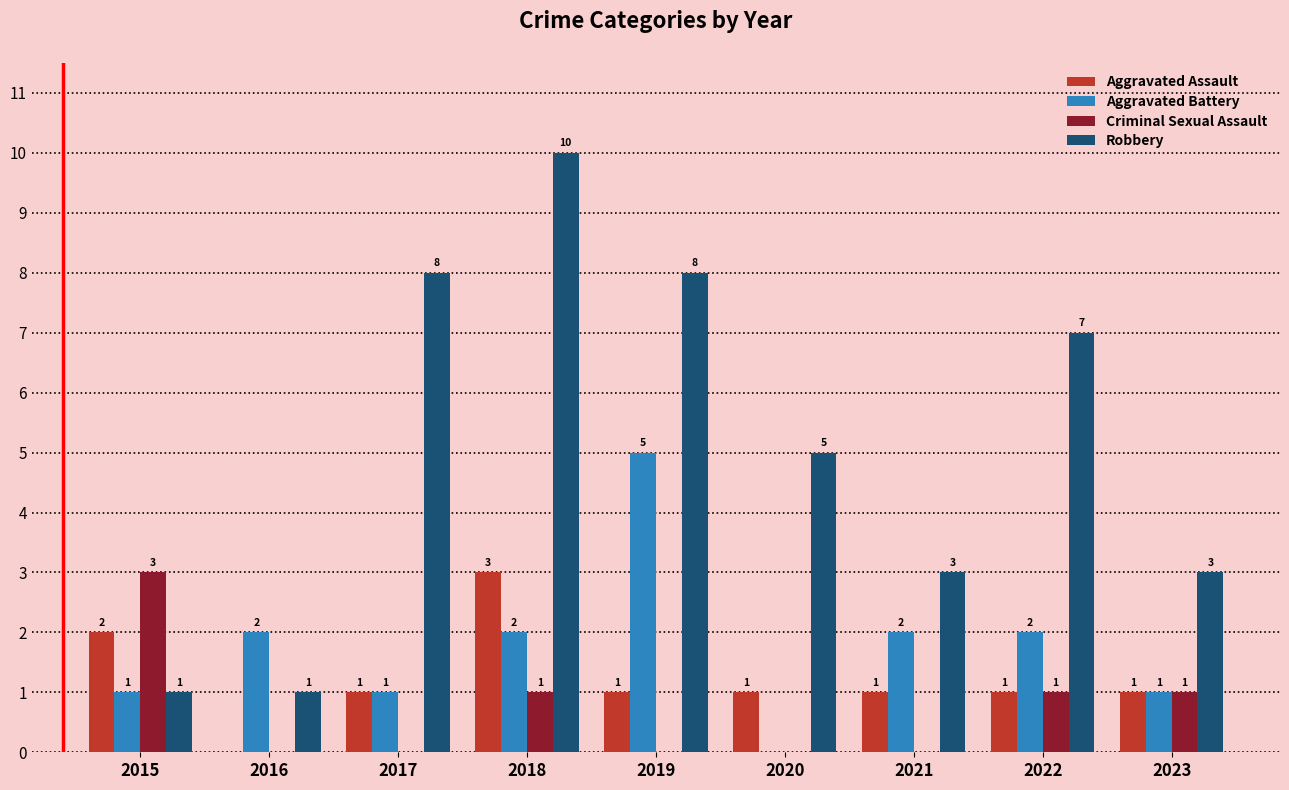

How many values in the Criminal Sexual Assault series exceed 0?

4